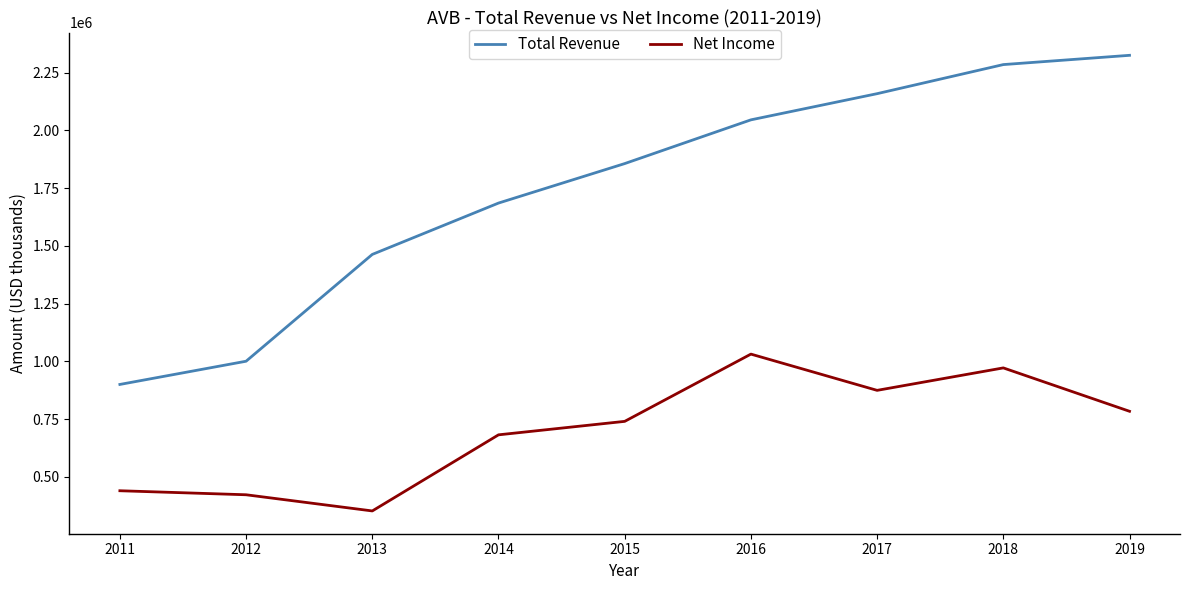

Is this an area chart (filled region under the line)?

No